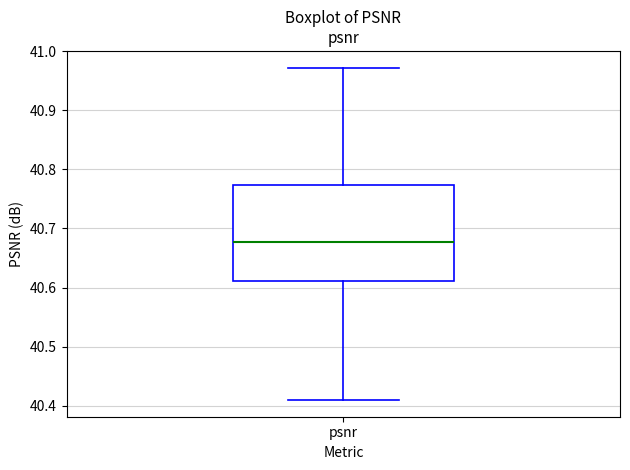

Transcribe this box plot: give where the median line is, the range the box spans, and where the two whiskers end, as read against the y-axis. The values are not printed on the chart, so give them approximately, as read against the axis.

median 40.68, box 40.61 to 40.77, whiskers 40.41 to 40.97